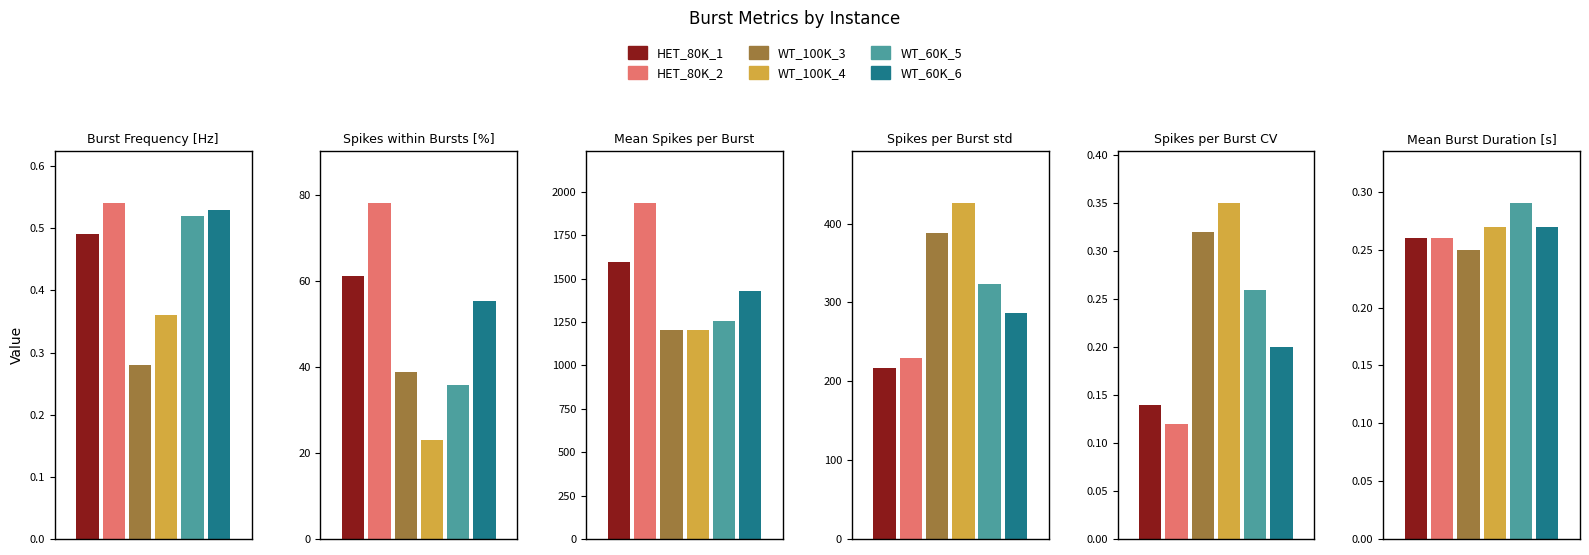

What is the difference between the maximum and minimum values in the Spikes within Bursts [%] series?

55.2